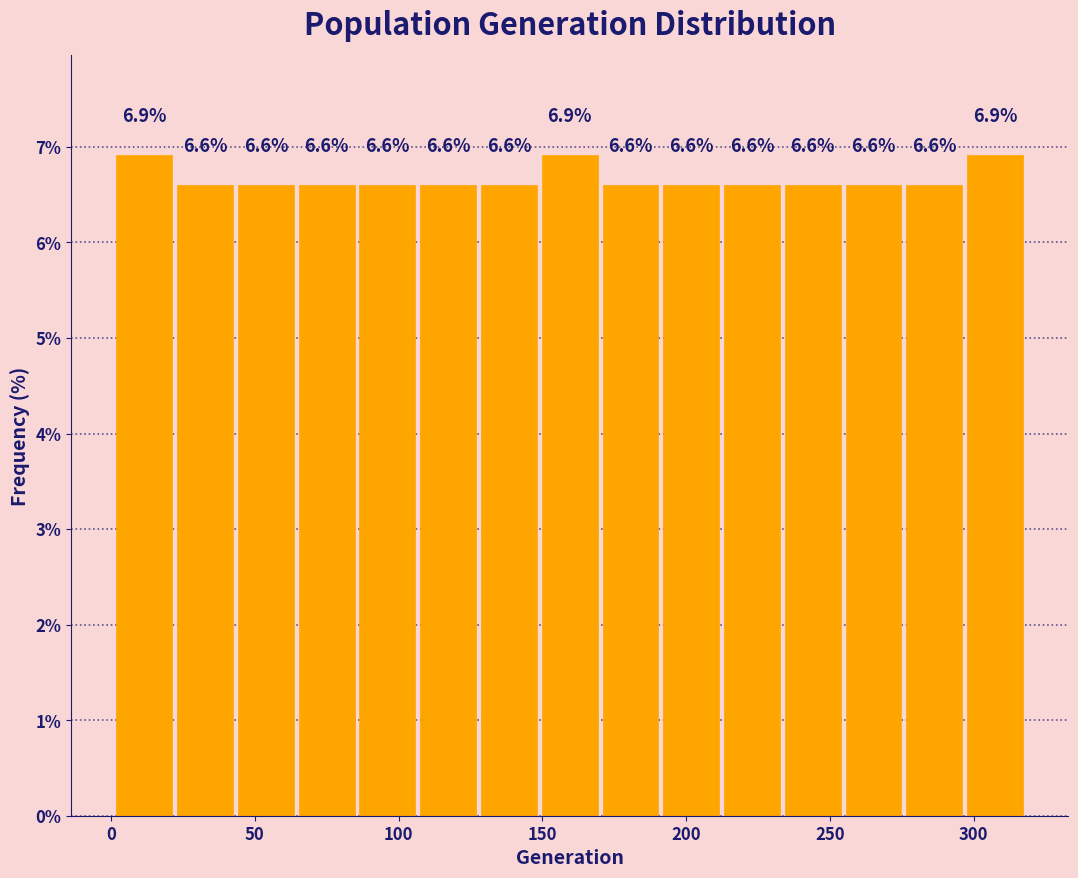

Reading left to right, transcribe this chart: for each bar, give the range it covers on the x-axis and its height. The bar edges are not printed on the chart, so give them approximately, as read against the axis.

0 to 20: 6.9
20 to 45: 6.6
45 to 65: 6.6
65 to 85: 6.6
85 to 105: 6.6
105 to 130: 6.6
130 to 150: 6.6
150 to 170: 6.9
170 to 190: 6.6
190 to 210: 6.6
210 to 235: 6.6
235 to 255: 6.6
255 to 275: 6.6
275 to 295: 6.6
295 to 320: 6.9